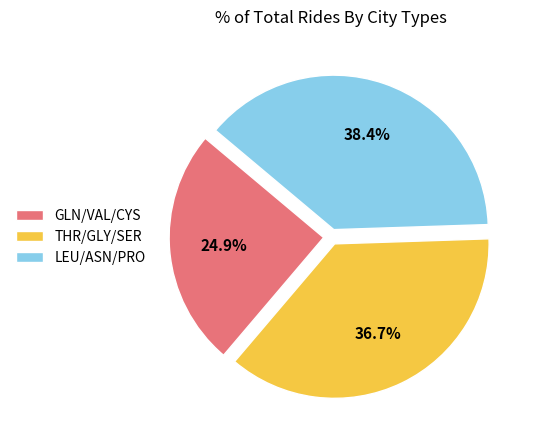

Between THR/GLY/SER and LEU/ASN/PRO, which is larger?

LEU/ASN/PRO